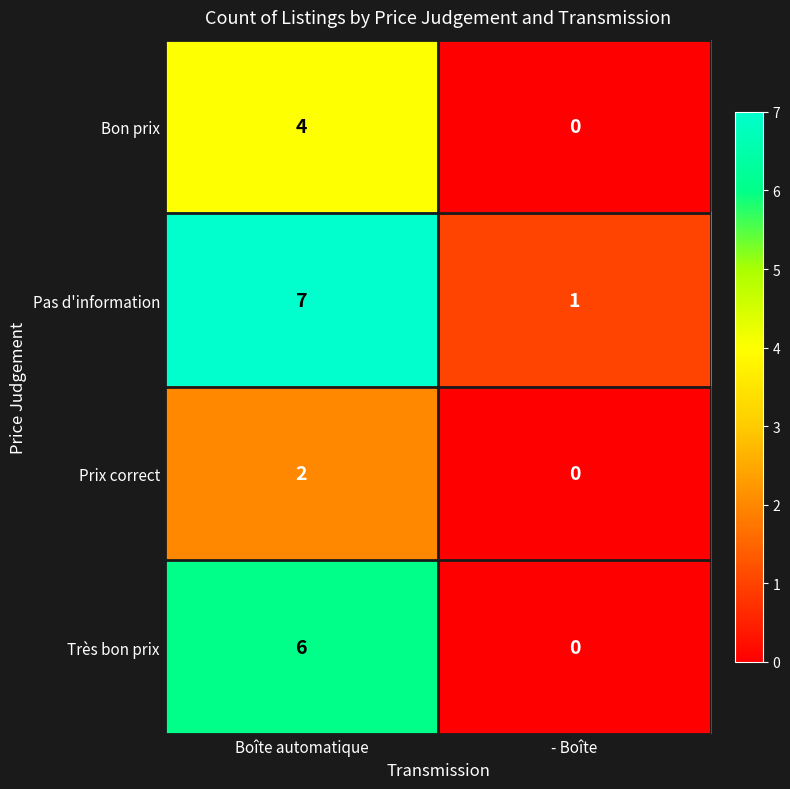

Read the Très bon prix value at Boîte automatique.

6